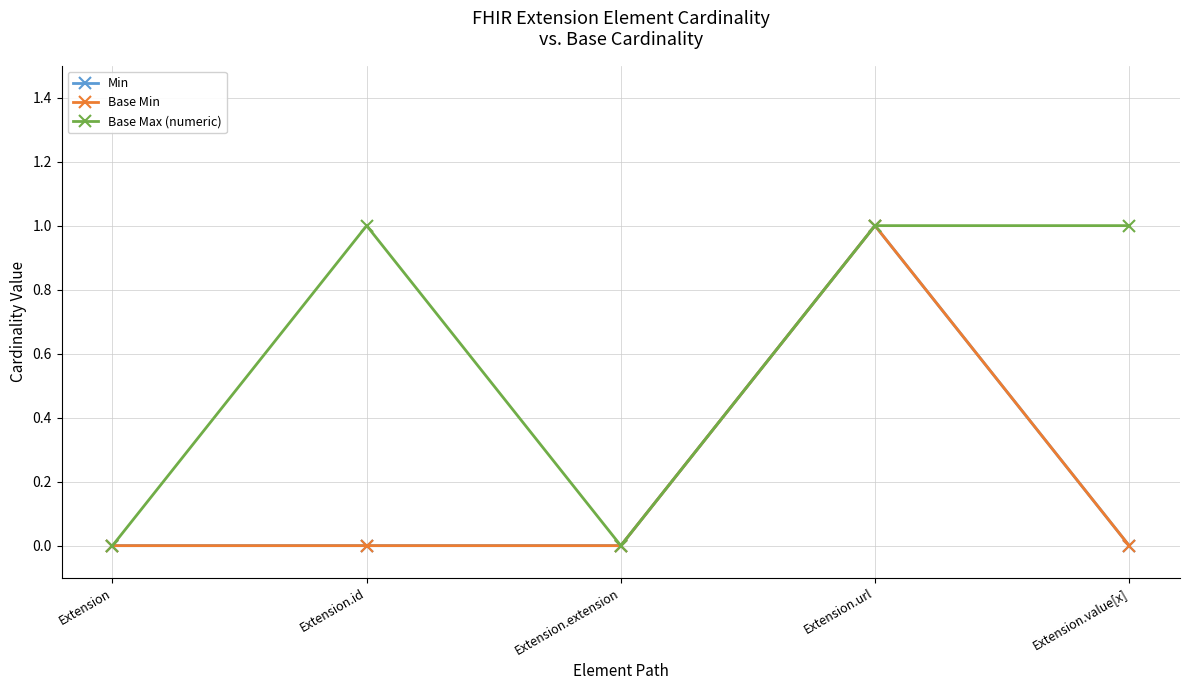

At how many categories does at least one series exceed 0?

3